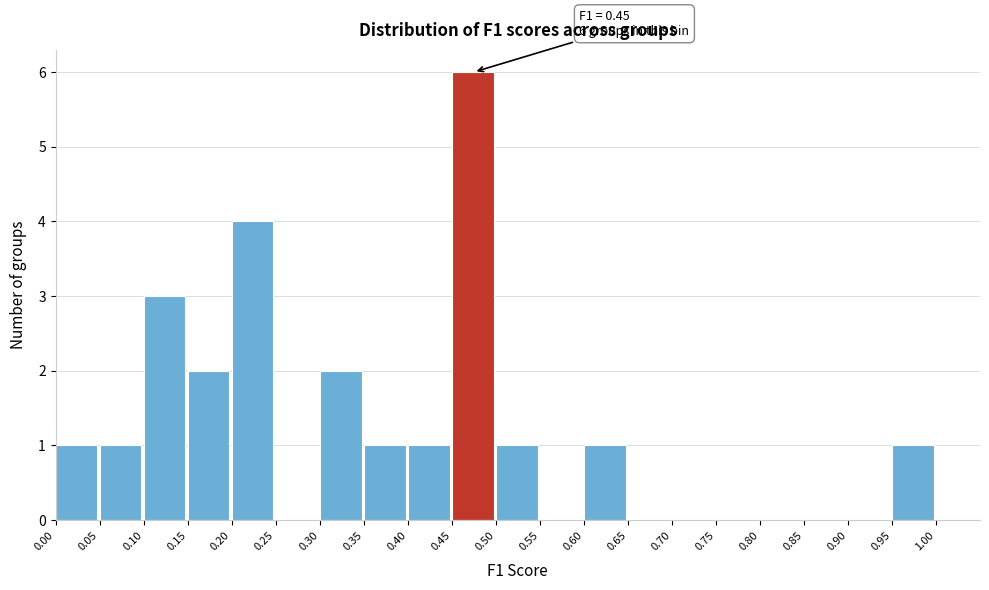

Over which range of the x-axis is the bar tallest?

0.45 to 0.50